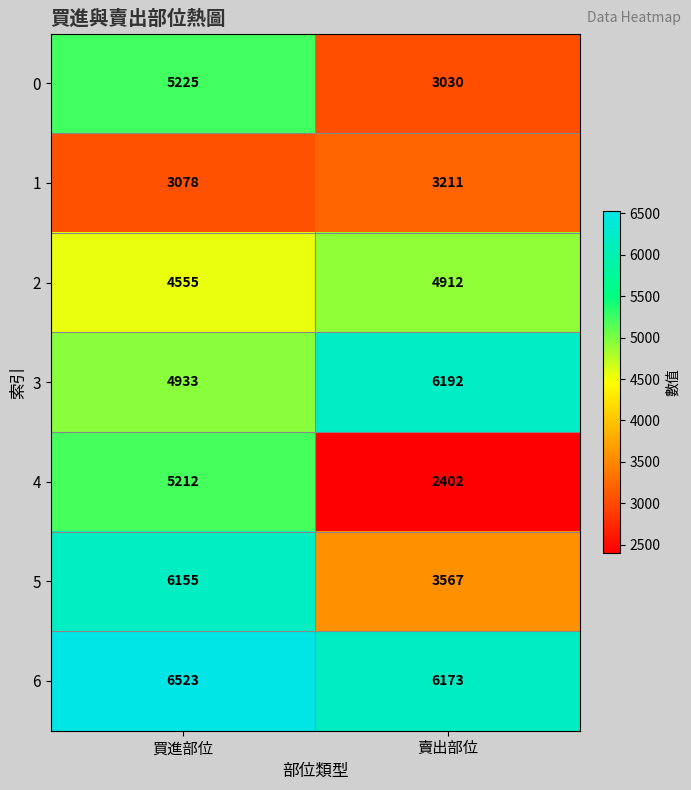

Is the value of 6 at 買進部位 greater than the value of 5 at 買進部位?

Yes